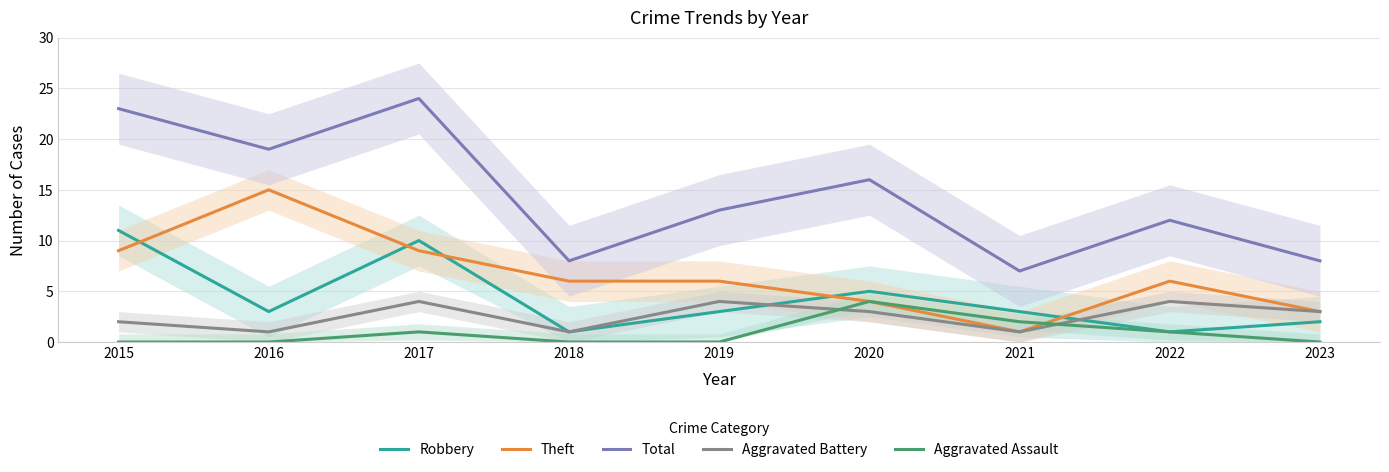

List the labels in order of Aggravated Assault value, largest first.

2020, 2021, 2017, 2022, 2015, 2016, 2018, 2019, 2023